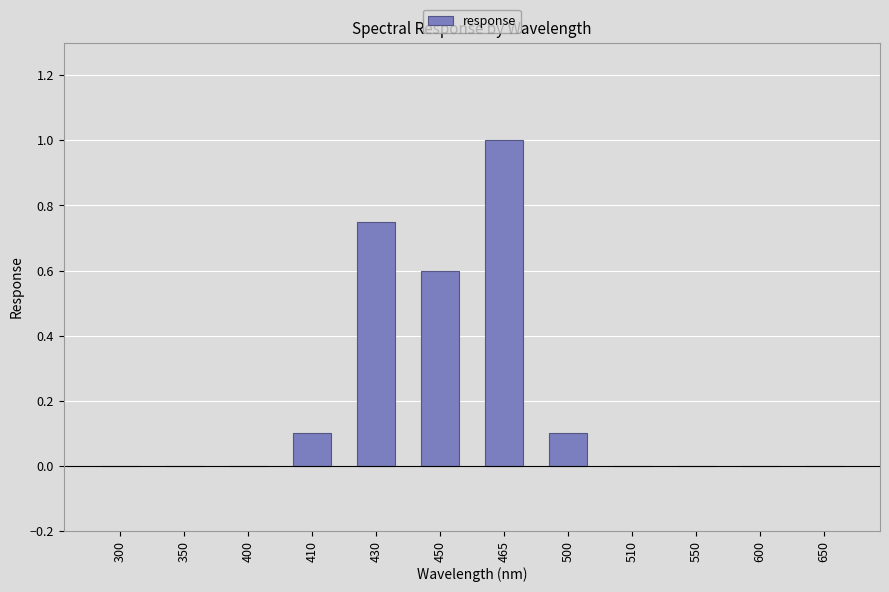

The value at 465 is 1.0. True or false?

True